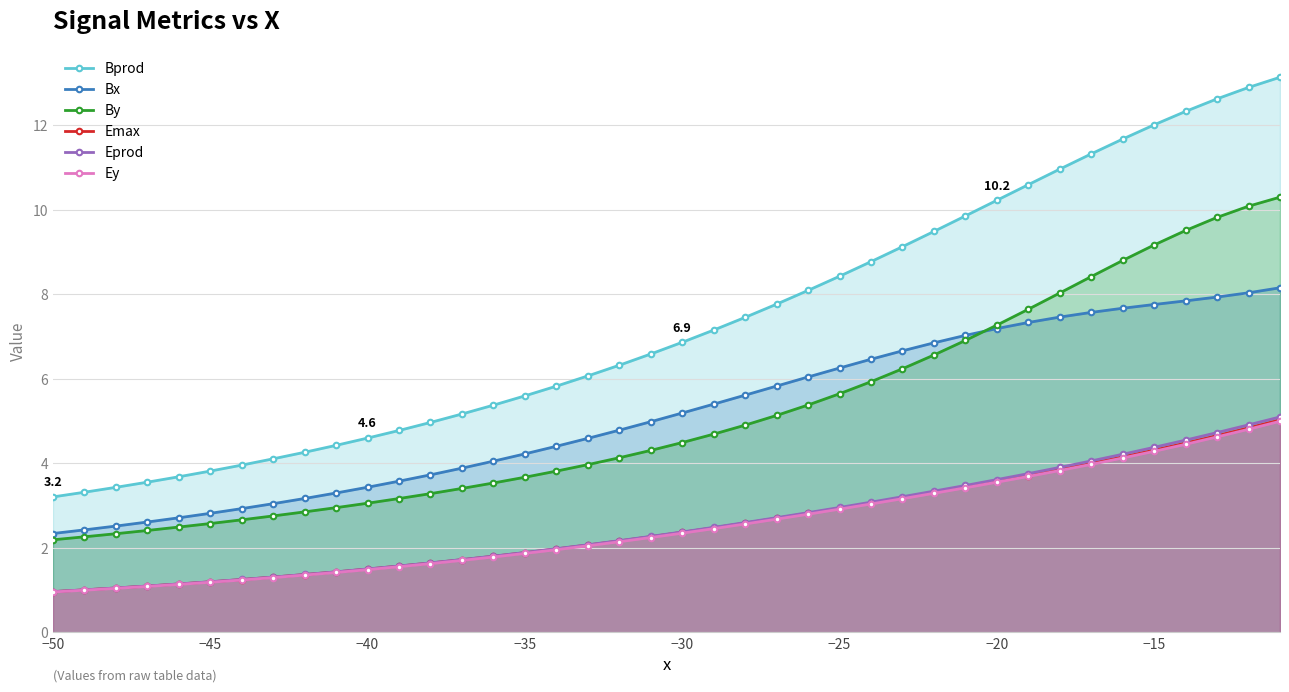

True or false: Emax has more than 2 interior local peaks.

False